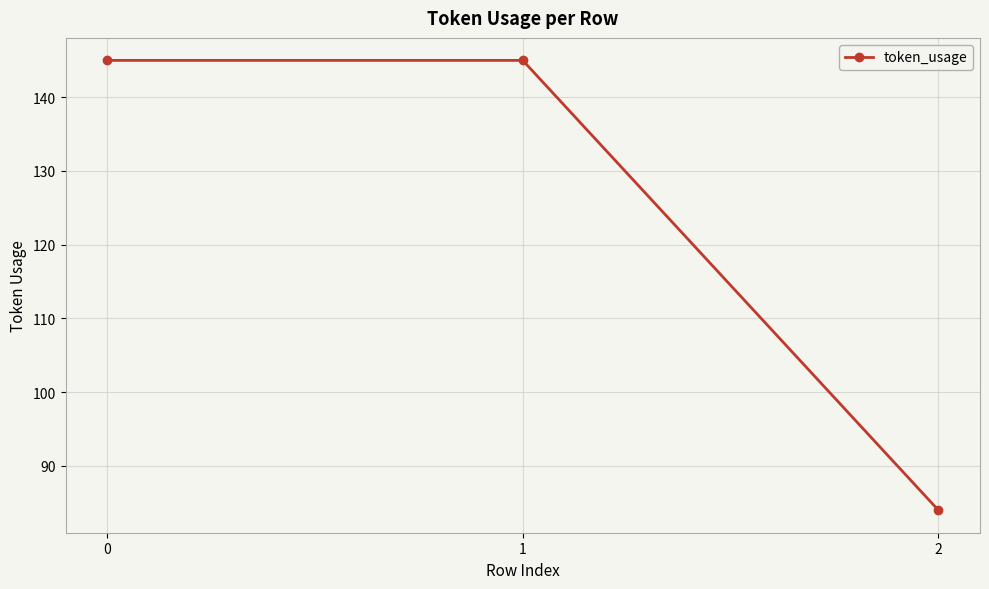

What is the difference between the values at 1 and 2?

61